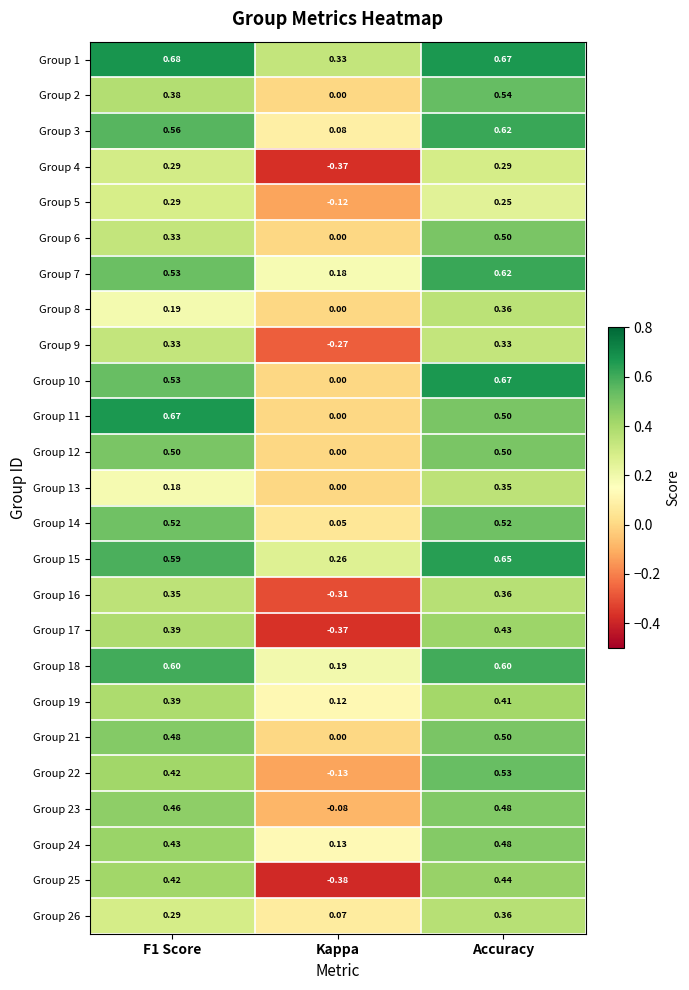

At which category is the sum across all series the highest?

Accuracy